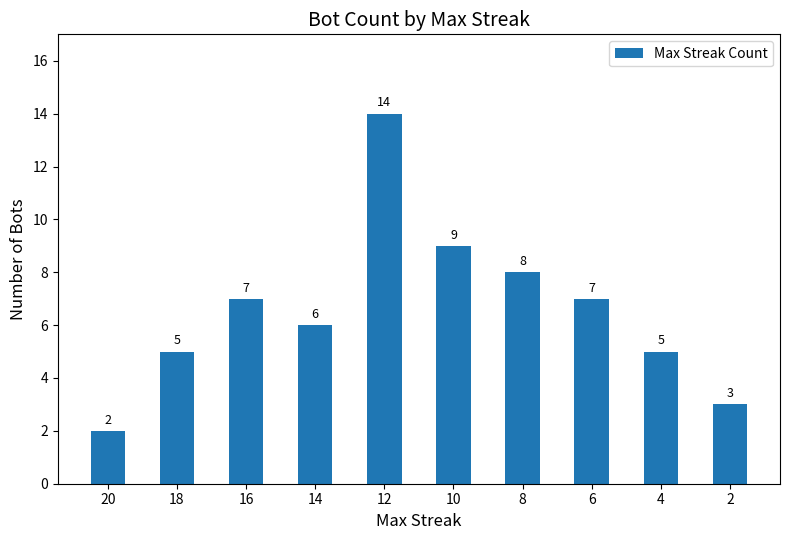

What is the difference between the maximum and minimum values?

12